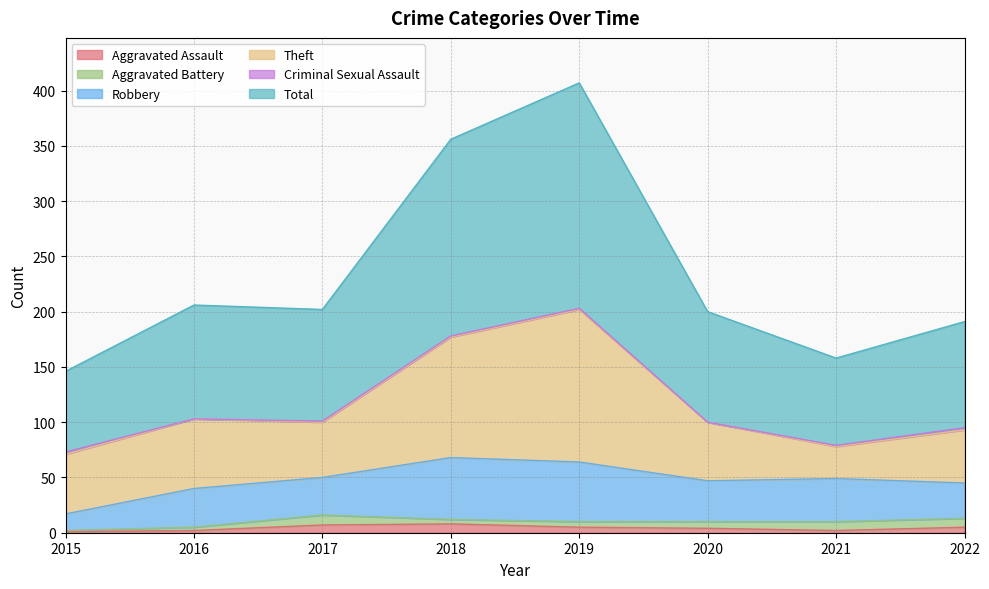

How many lines are shown in the chart?

6